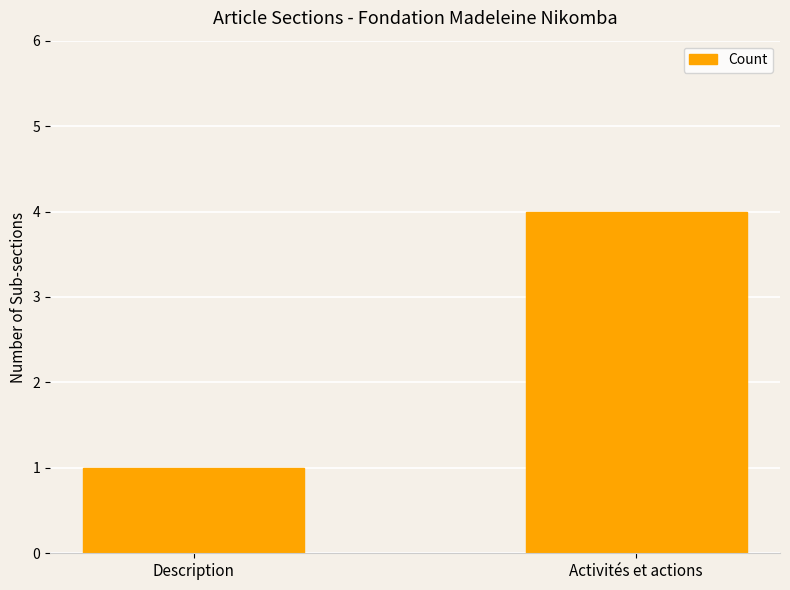

What is the minimum value shown in the chart?

1